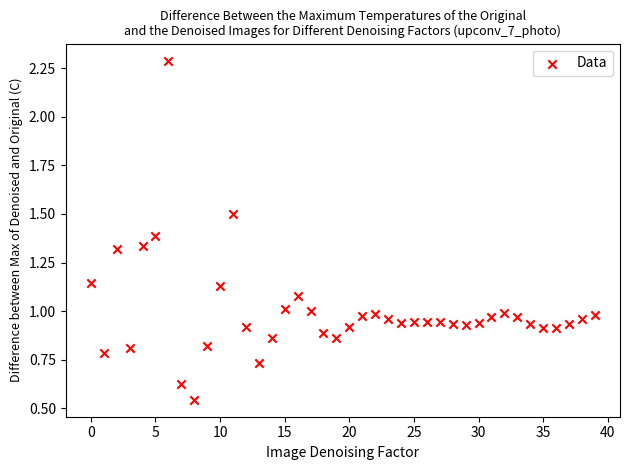

What is the range of Y values (max minus min)?

1.7